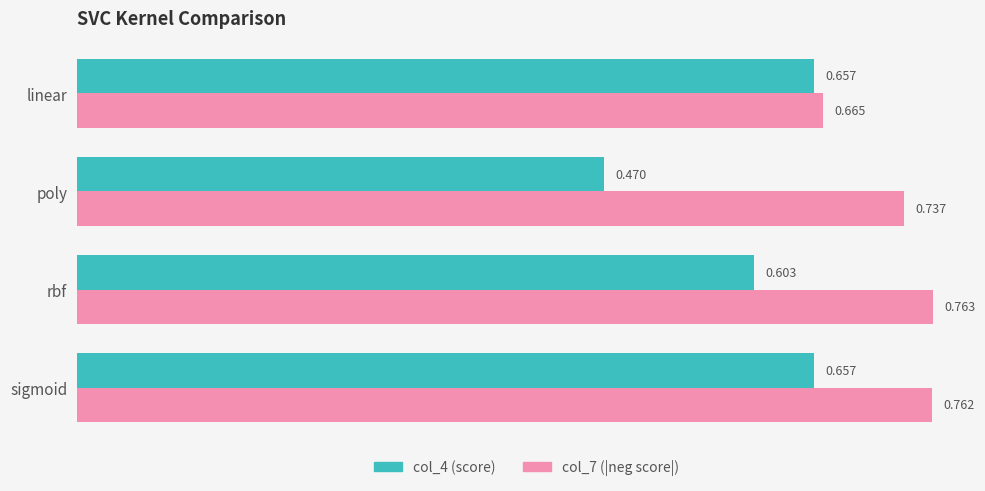

What is the difference between the maximum and minimum values in the col_4 (score) series?

0.2